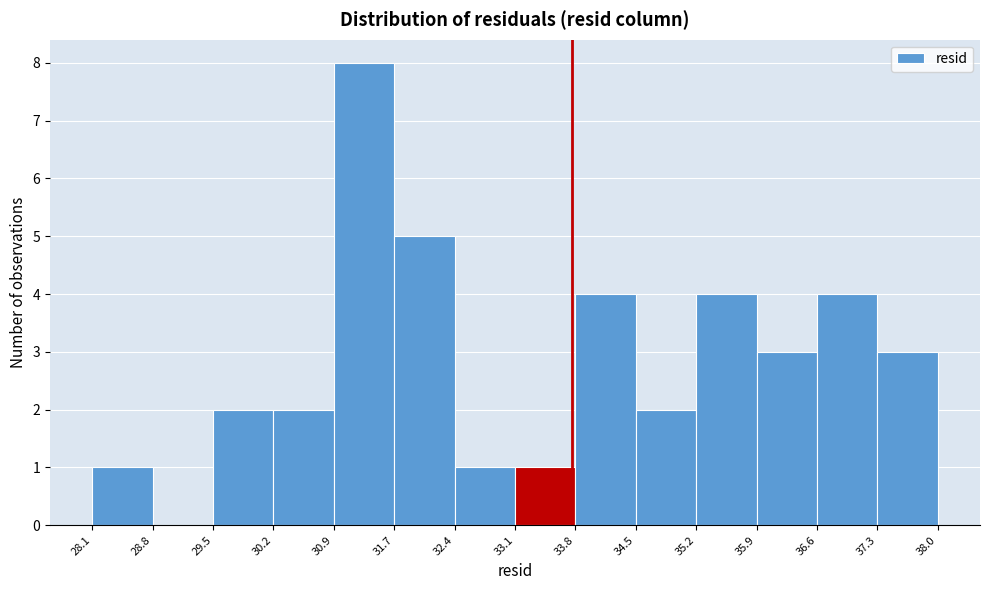

What is the height of the bar covering 31.7 to 32.4 on the x-axis? The values are not printed on the chart, so give them approximately, as read against the axis.

5